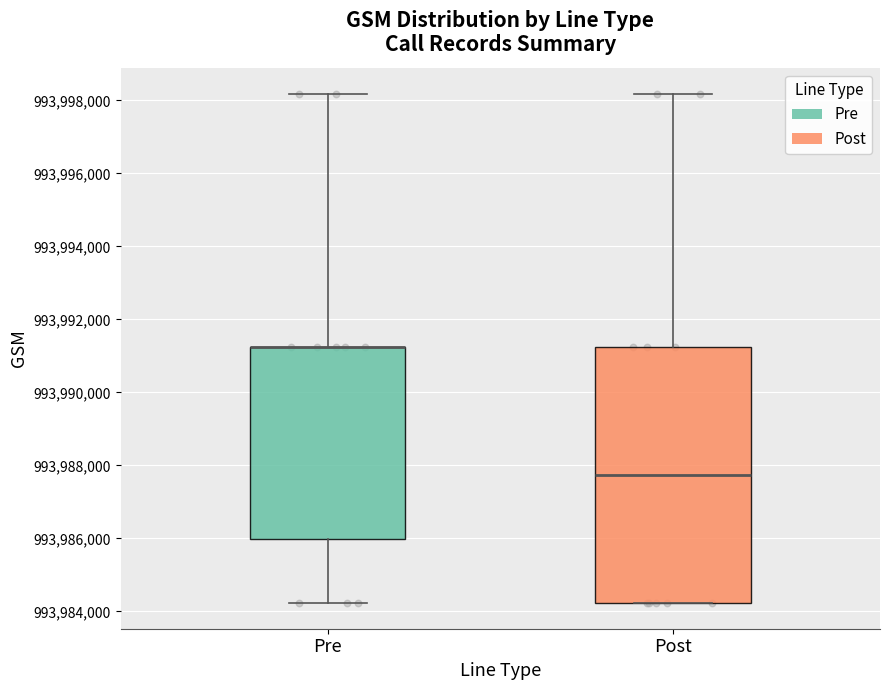

Reading left to right, read every box against the y-axis: the position of its median line, the range the box covers, and the ends of its whiskers. The values are not printed on the chart, so give them approximately, as read against the axis.

Pre: median 993991200 (drawn on the box's upper edge), box 993986000 to 993991200, whiskers 993984200 to 993998200
Post: median 993987800, box 993984200 to 993991200, whiskers 993984200 to 993998200